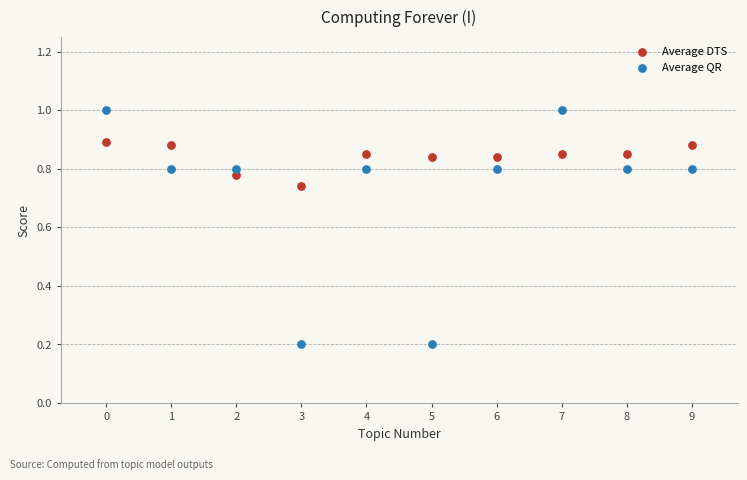

Which series has the largest Y range (max minus min)?

Average QR